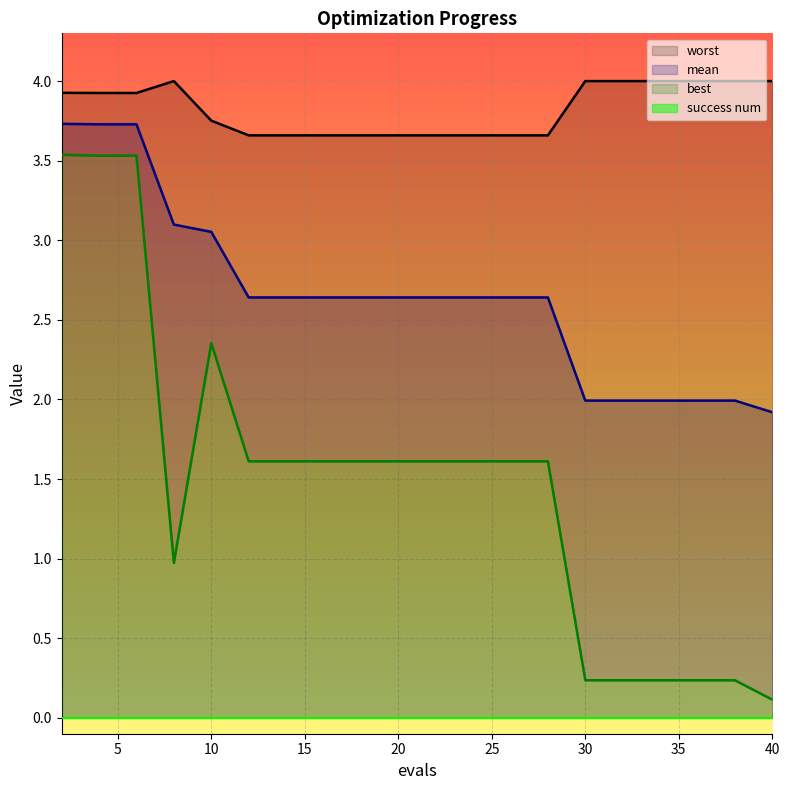

Is it true that mean equals 2.6 at 14?

True